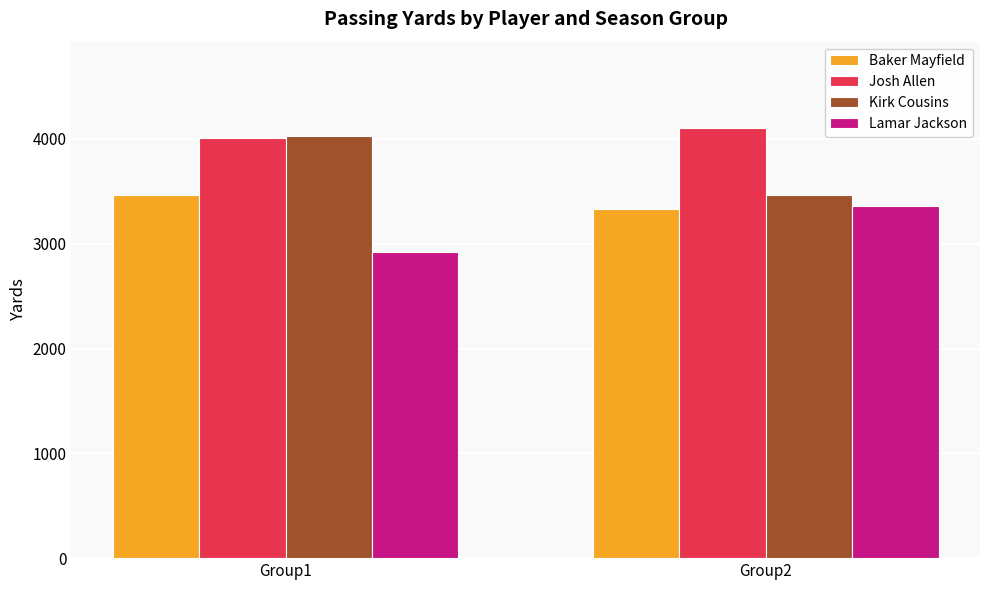

What is the average value of the Lamar Jackson series?

3143.0